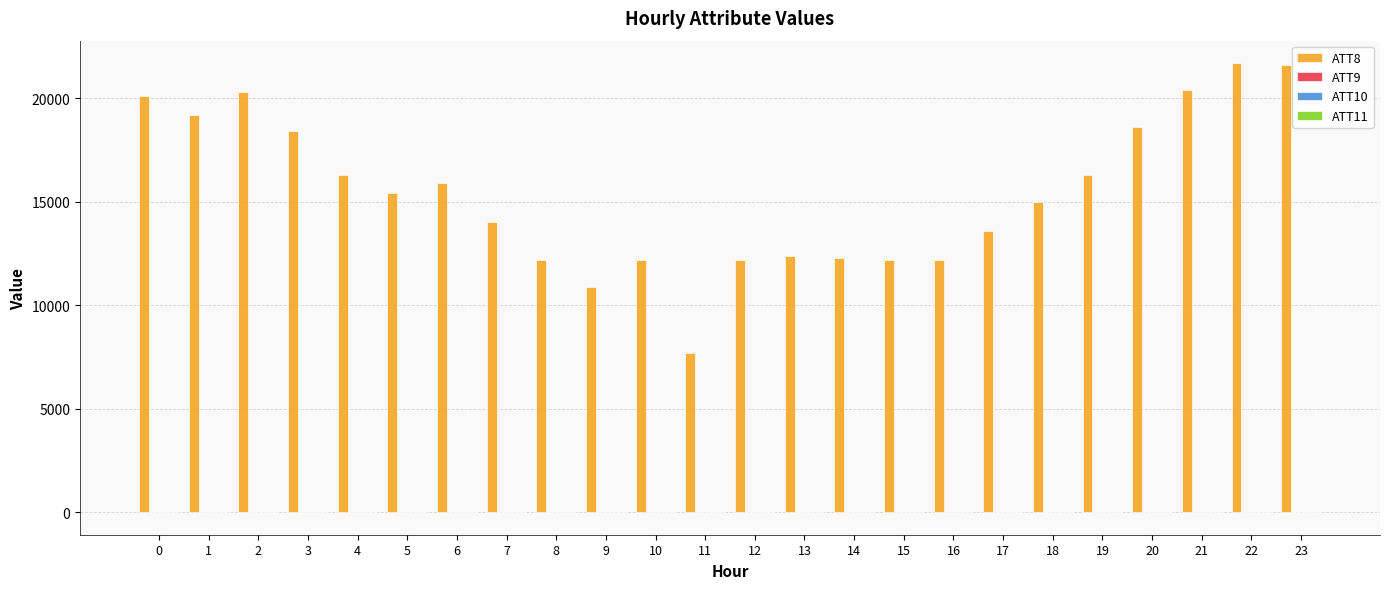

Count the number of data series in this chart.

4